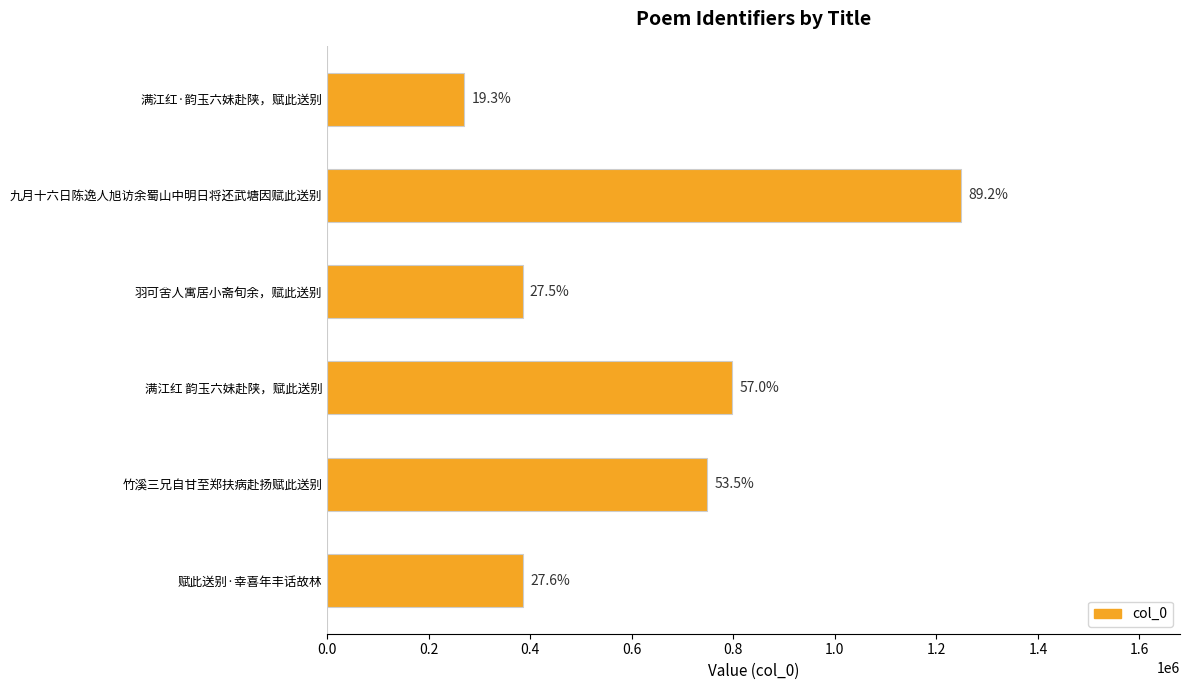

How many bars are there in total?

6